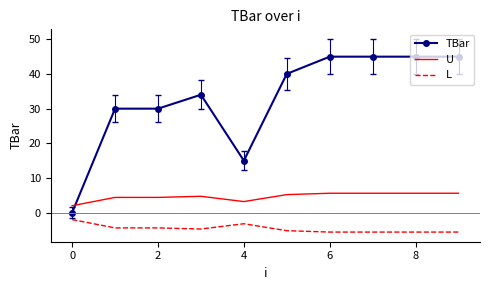

List the series in order of their overall mean, lowest first.

L, U, TBar